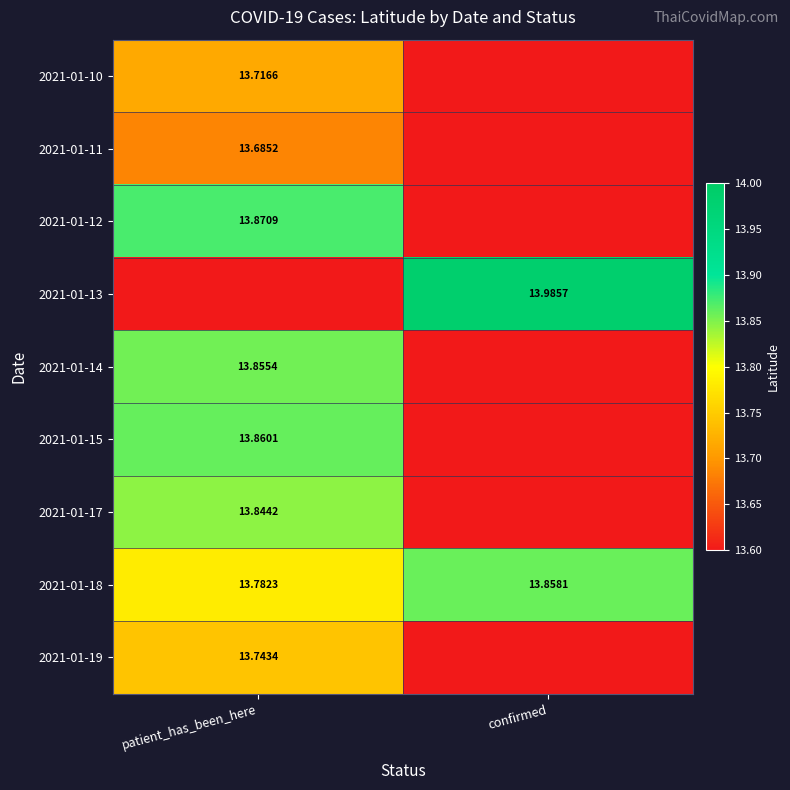

Where is 2021-01-18 nearest to the value 13?

patient_has_been_here